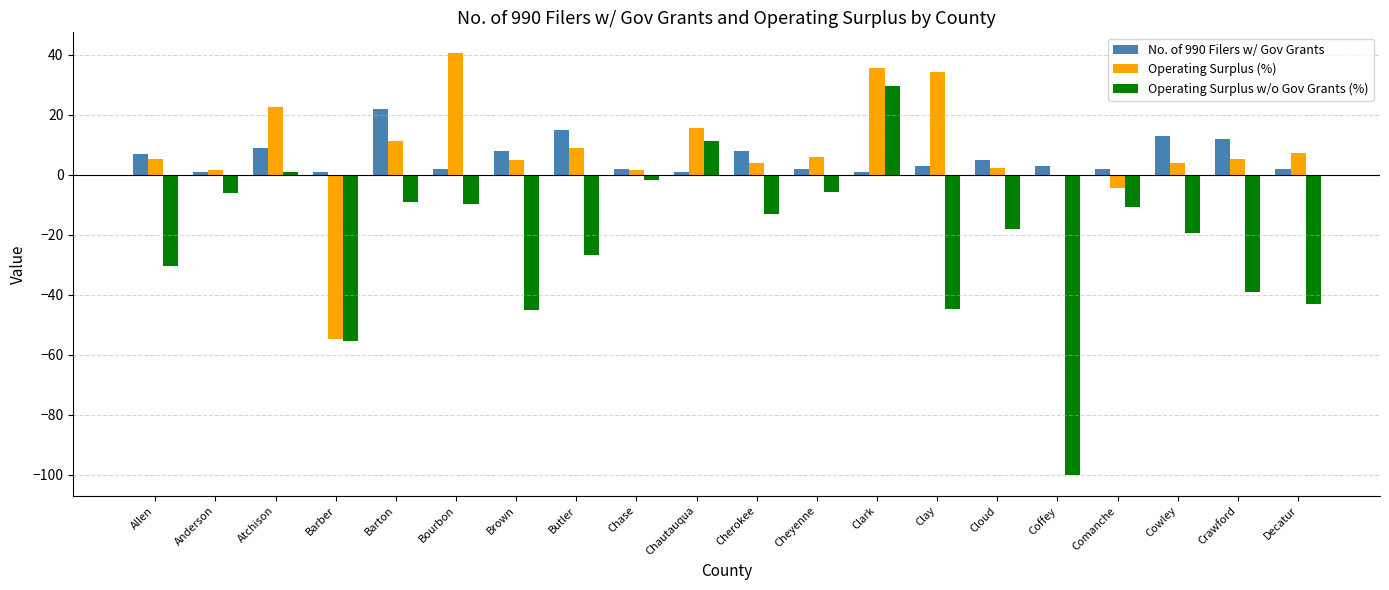

What is the approximate value of Operating Surplus (%) at Brown?

4.8